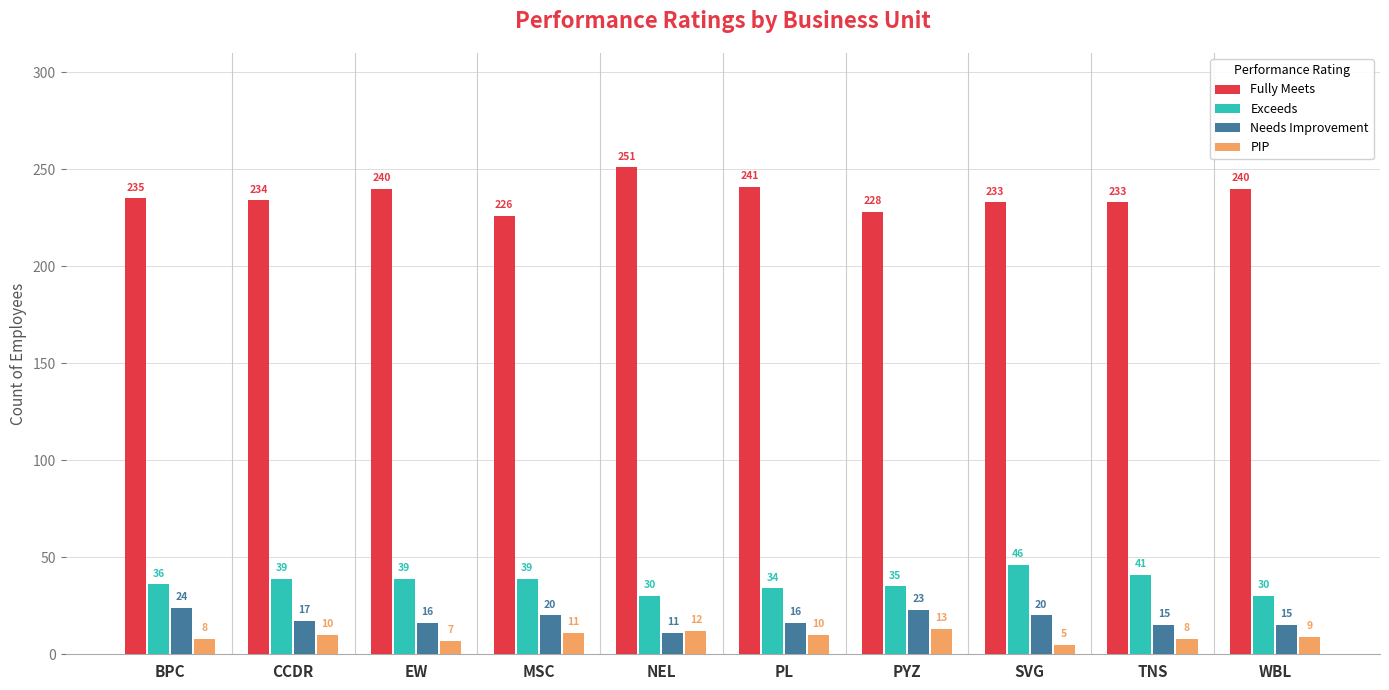

Reading right to left, transcribe all the data shown in this chart.

Fully Meets: WBL=240	TNS=233	SVG=233	PYZ=228	PL=241	NEL=251	MSC=226	EW=240	CCDR=234	BPC=235
Exceeds: WBL=30	TNS=41	SVG=46	PYZ=35	PL=34	NEL=30	MSC=39	EW=39	CCDR=39	BPC=36
Needs Improvement: WBL=15	TNS=15	SVG=20	PYZ=23	PL=16	NEL=11	MSC=20	EW=16	CCDR=17	BPC=24
PIP: WBL=9	TNS=8	SVG=5	PYZ=13	PL=10	NEL=12	MSC=11	EW=7	CCDR=10	BPC=8